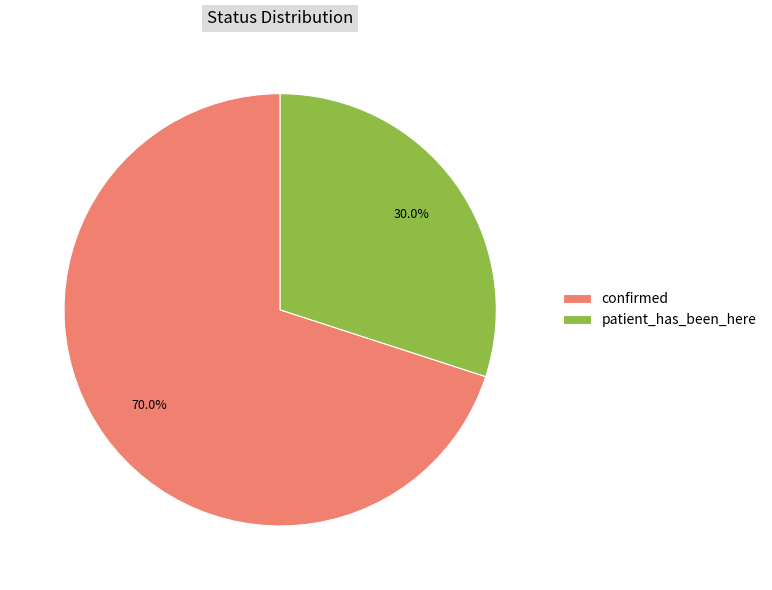

Combined, what portion of the pie is confirmed and patient_has_been_here?

100.0%